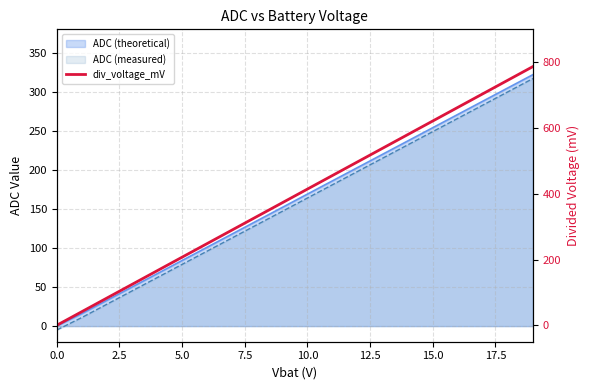

The chart shows a value of 455.5 at 11. True or false?

True